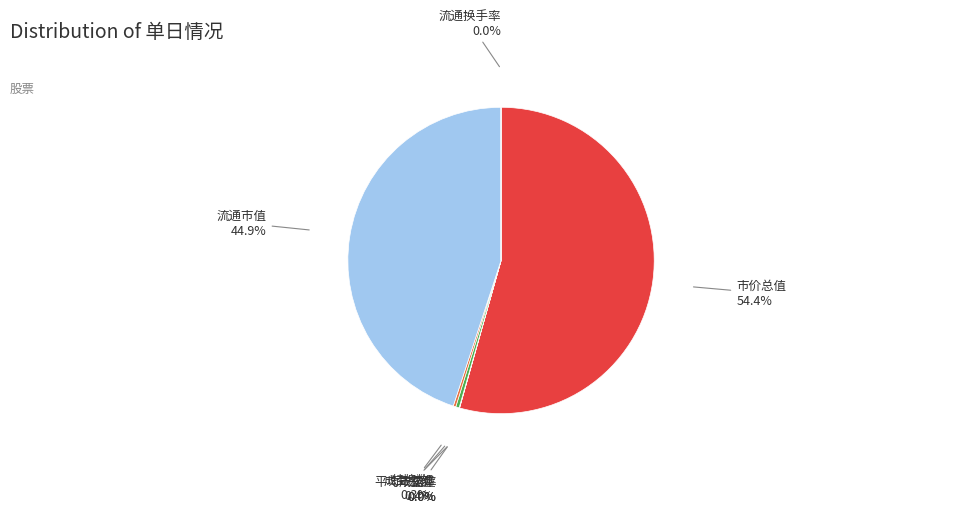

To the nearest percent, what is the average slice percentage?

14%